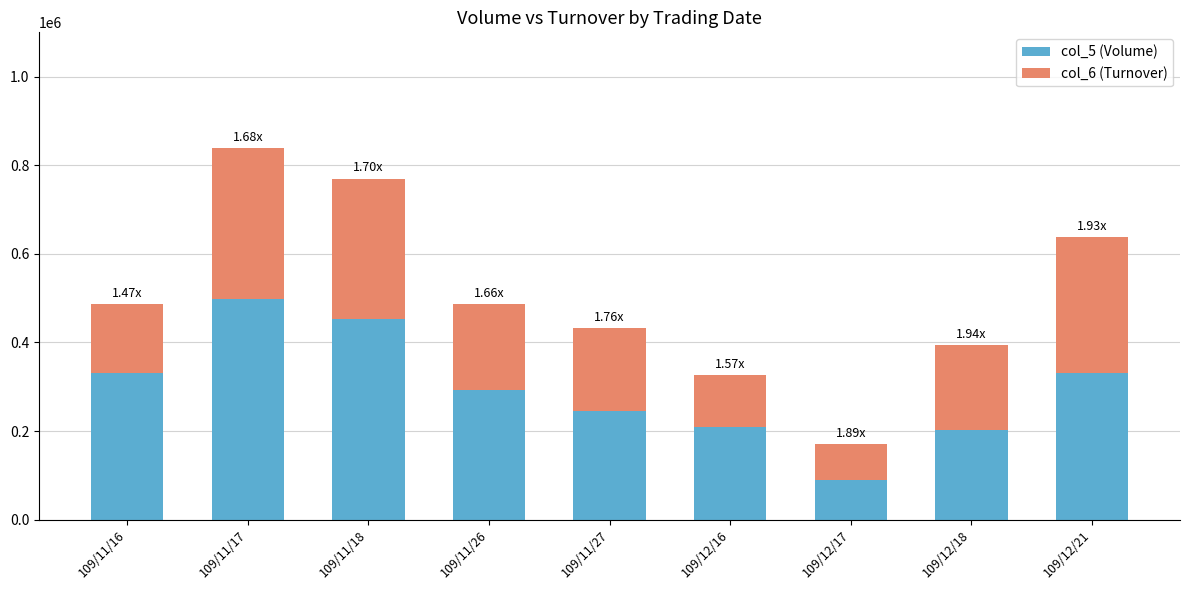

At which category is the sum across all series the highest?

109/11/17